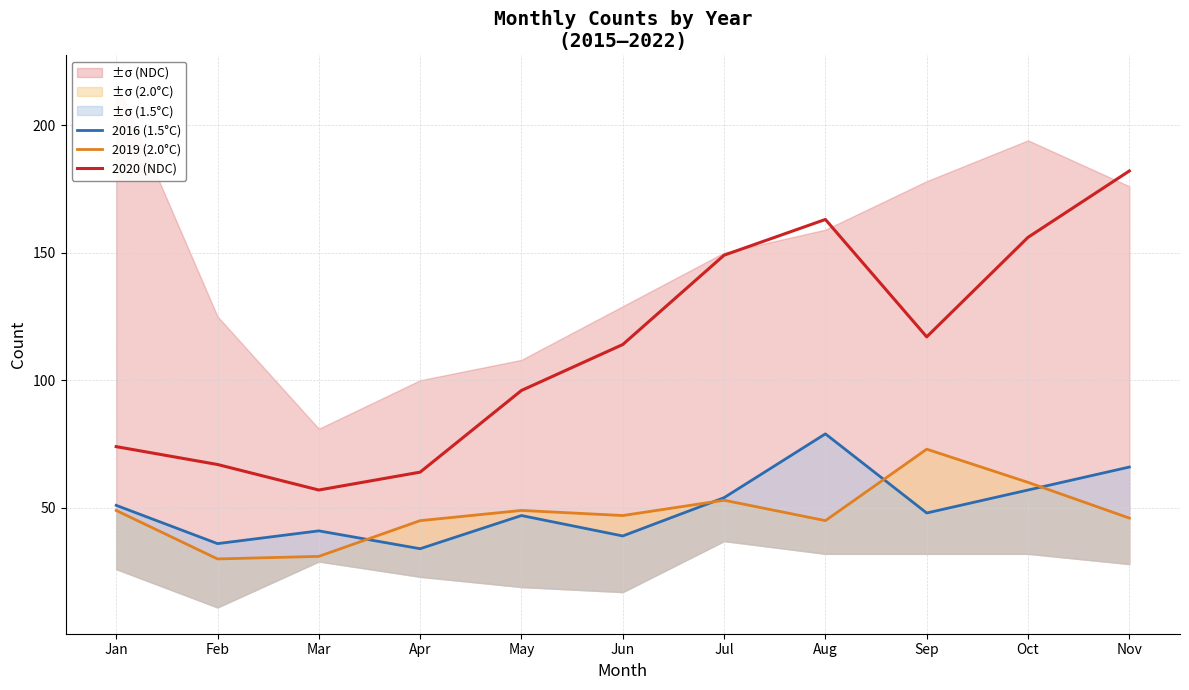

True or false: 2016 (1.5°C) and 2020 (NDC) cross at least once.

False